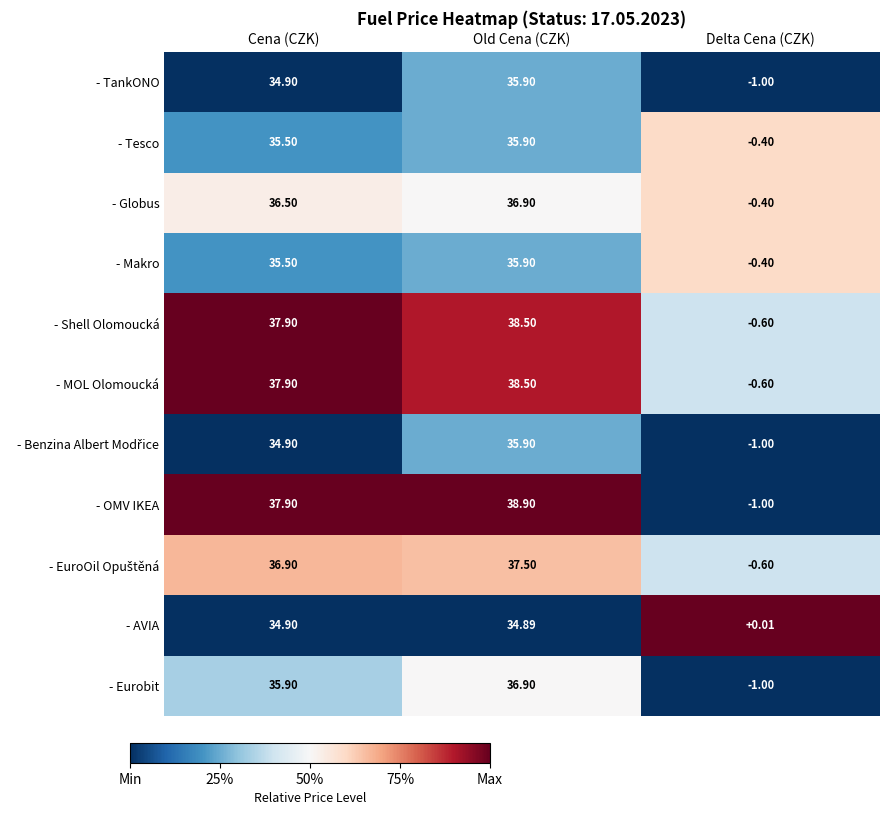

Which series has the largest range (max minus min)?

- OMV IKEA